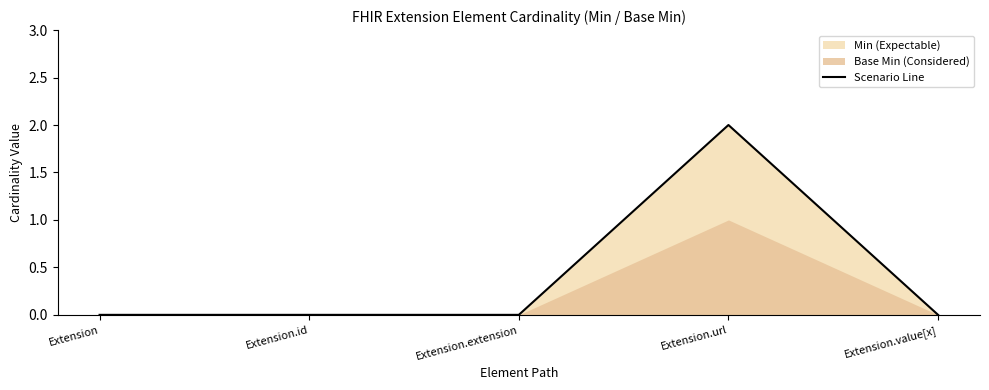

Reading left to right, list all the values displayed in this chart.

0	0	0	2	0